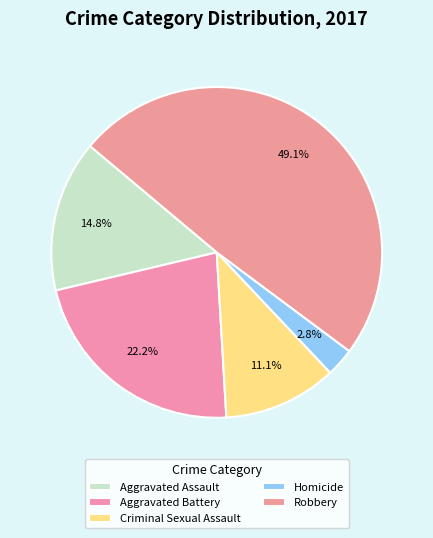

How many segments does this pie chart have?

5